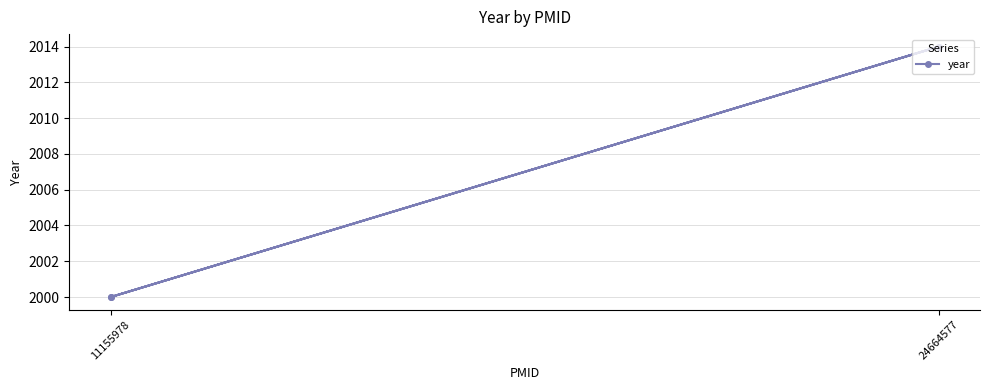

What is the difference between the maximum and minimum values?

14